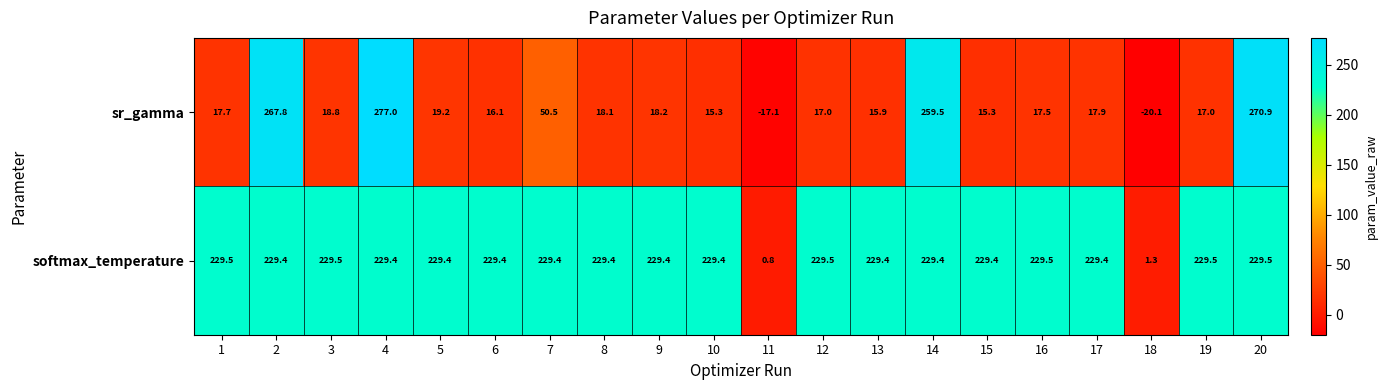

Which series has the largest range (max minus min)?

sr_gamma